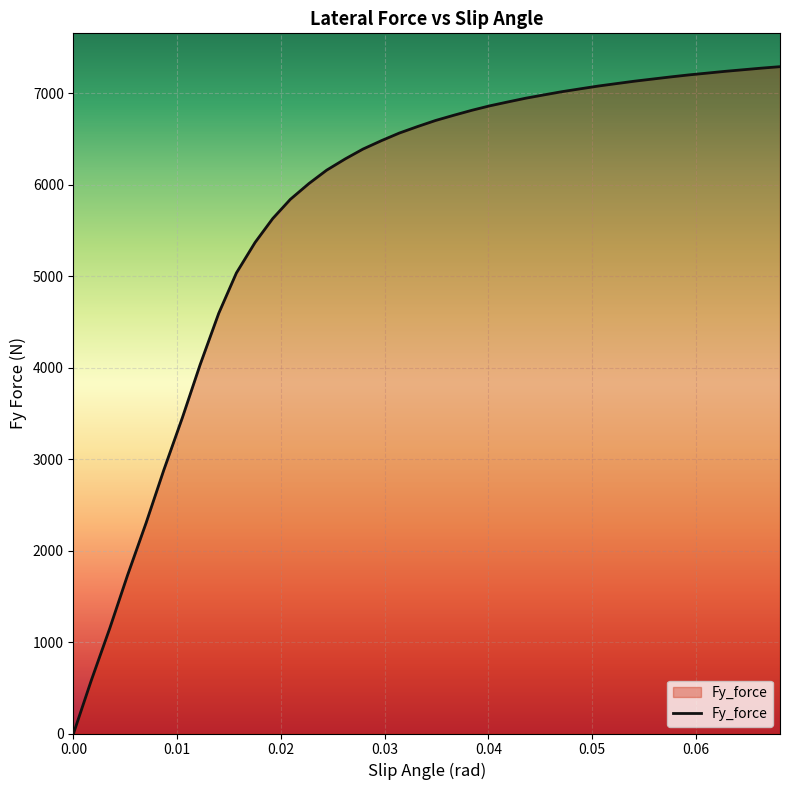

Does the chart have visible grid lines?

Yes